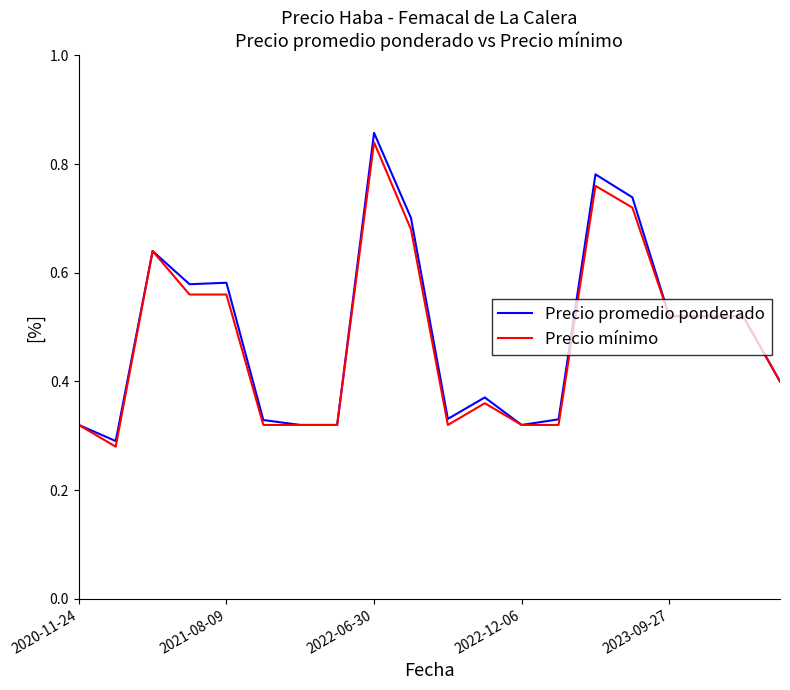

Rank the series by their average value, from highest to lowest.

Precio promedio ponderado, Precio mínimo